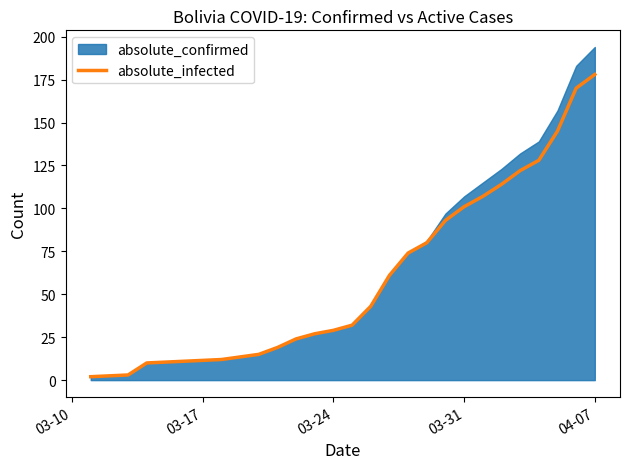

What is the maximum value for absolute_infected?

178